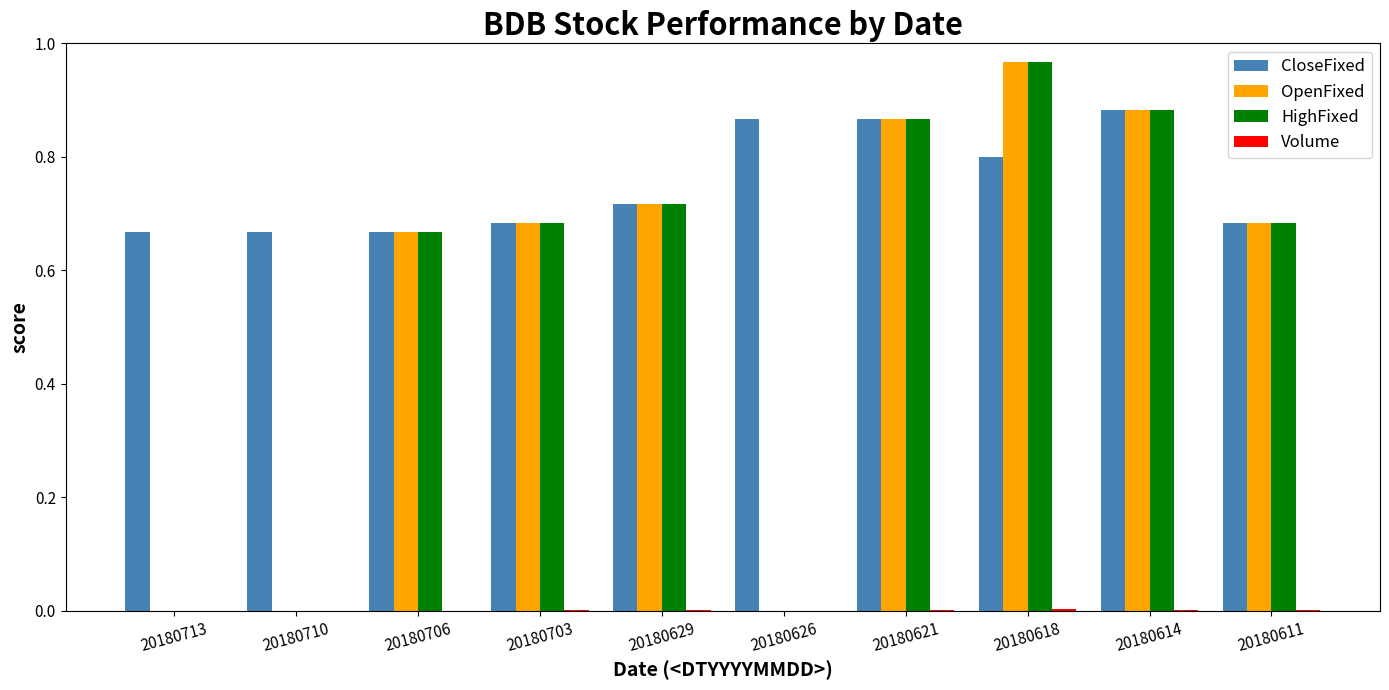

Between 20180710 and 20180626, which series saw the biggest shift?

CloseFixed